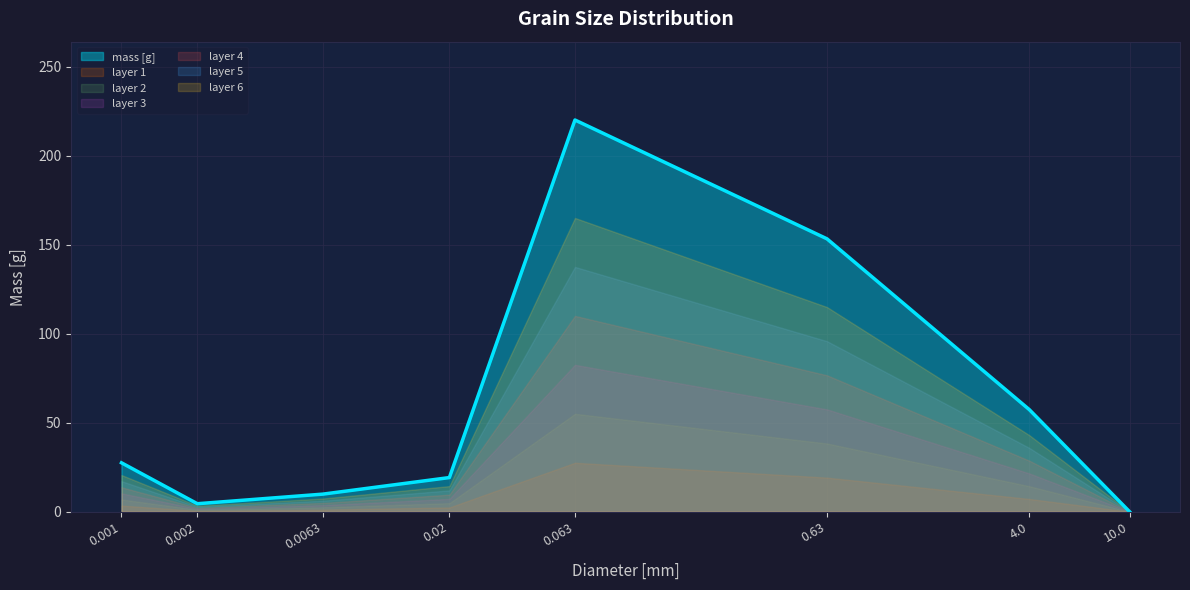

At which category does the data reach its first local peak?

0.063